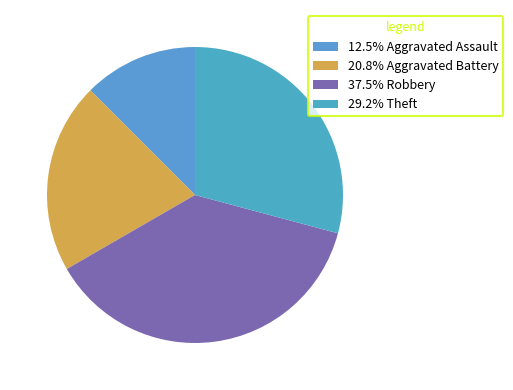

How many slices are in this pie chart?

4